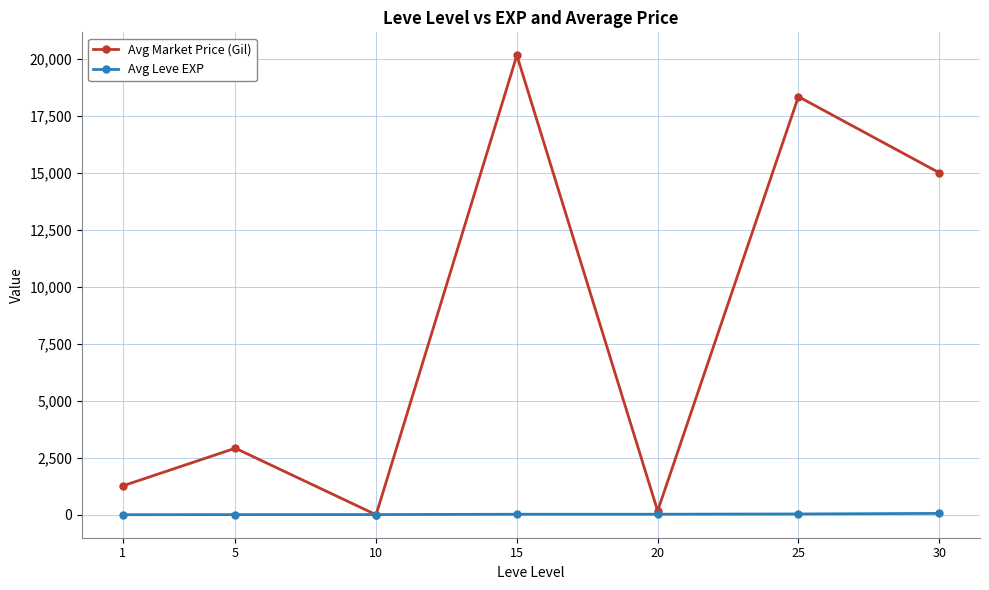

What is the greatest value displayed?

20145.5